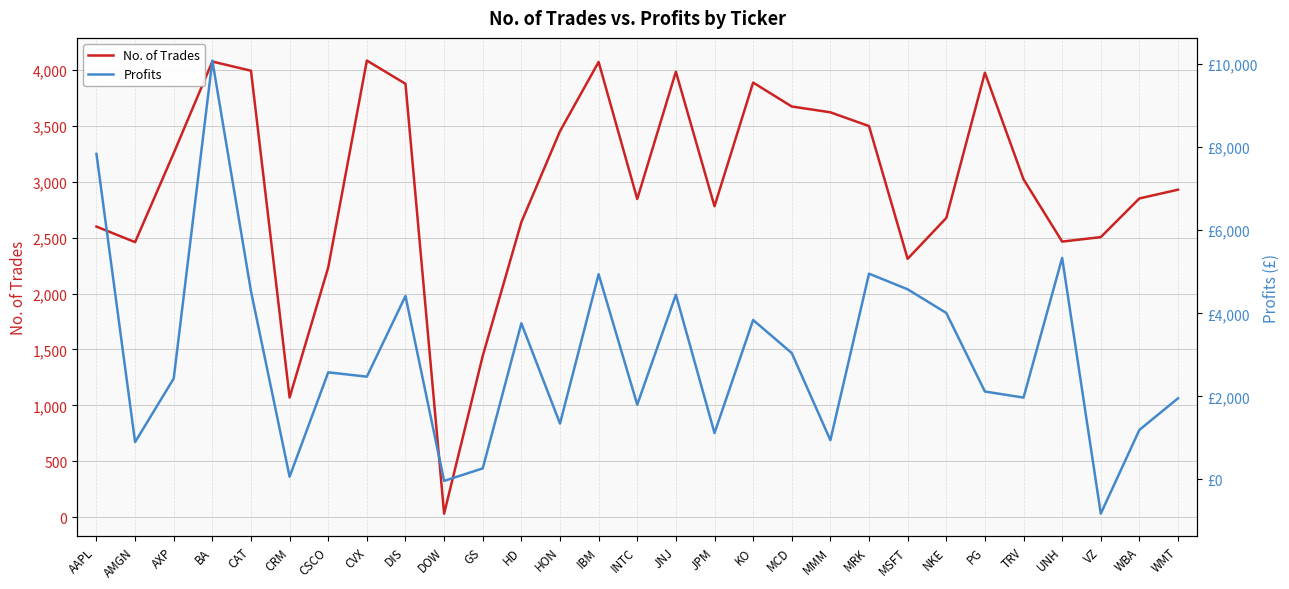

At which label is No. of Trades closest to 2058?

CSCO